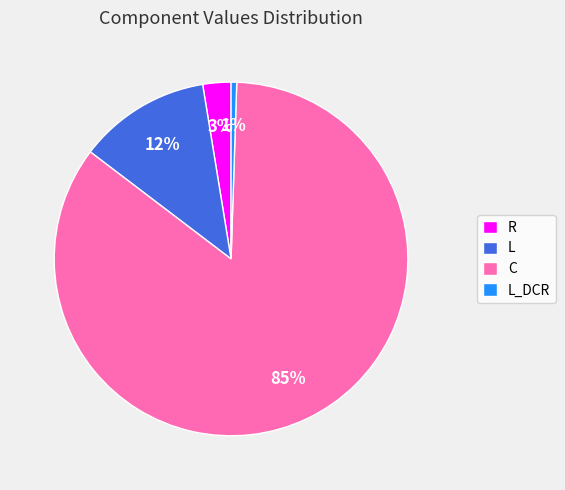

How many slices are in this pie chart?

4